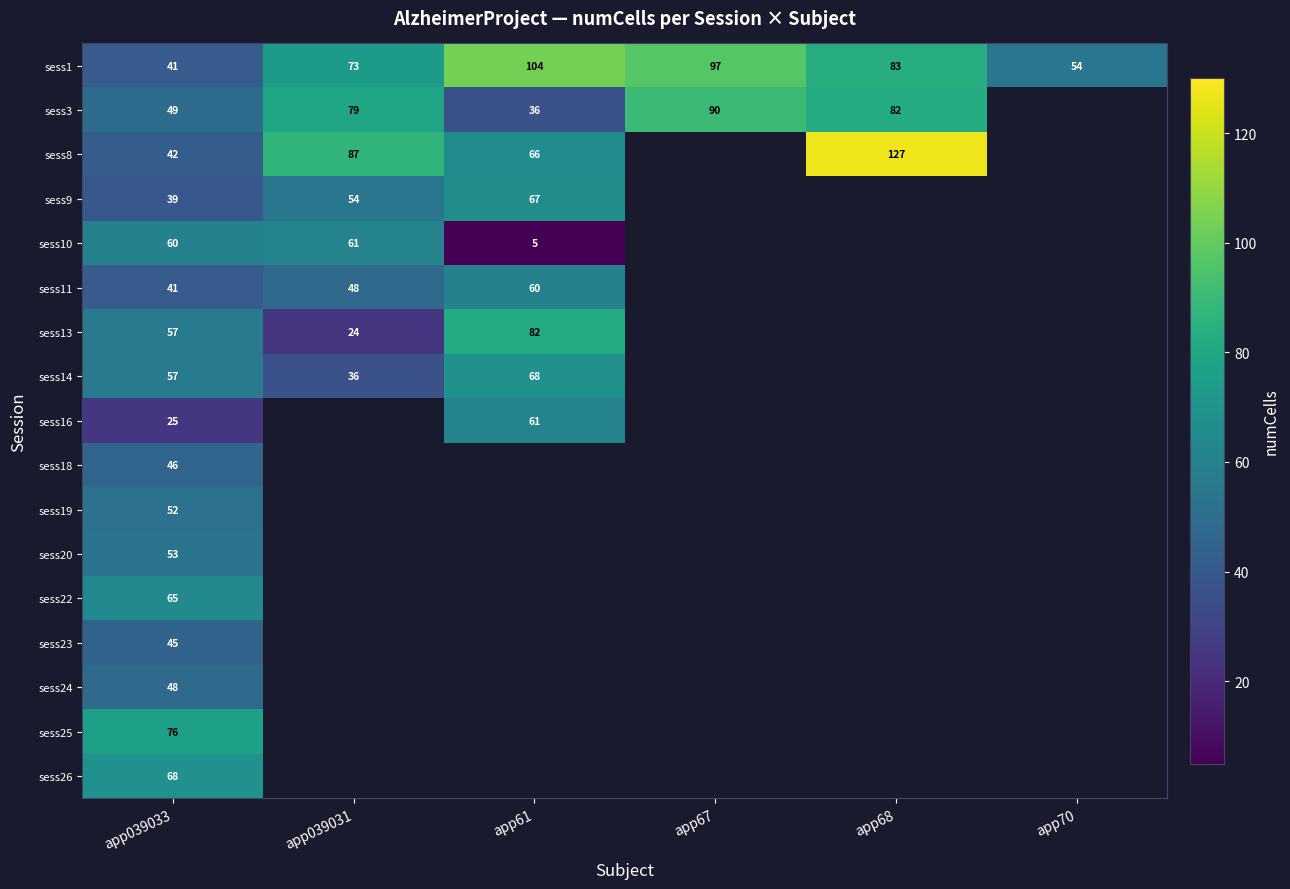

At which label is sess1 closest to 72?

app039031